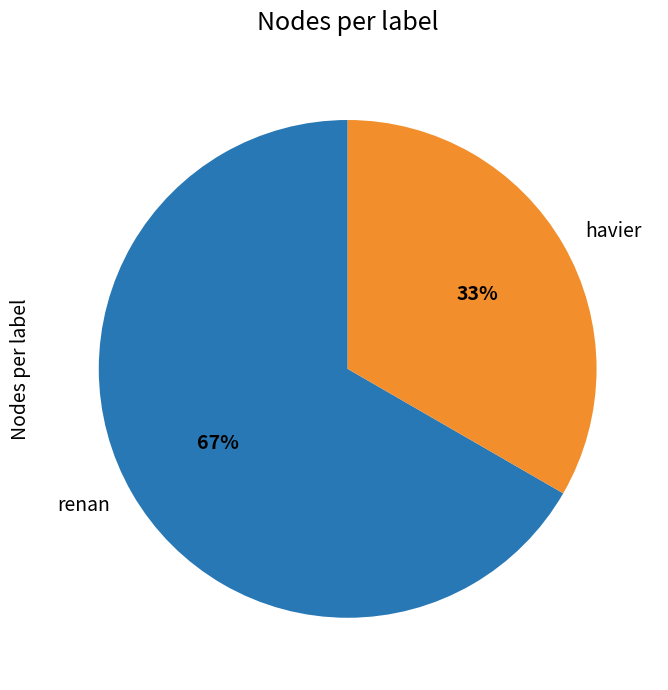

What percentage is the havier slice, to the nearest percent?

33%